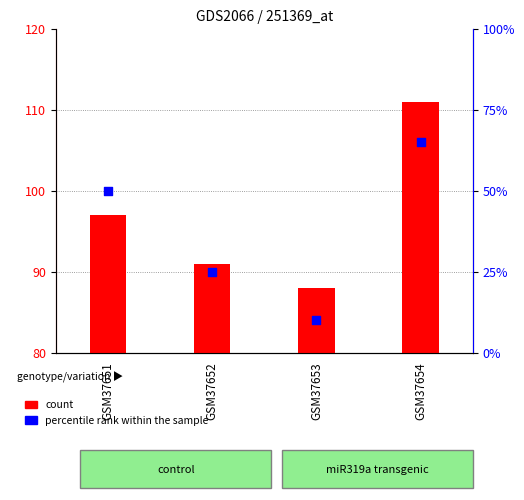

What are all the series names shown in the legend?

count, percentile rank within the sample